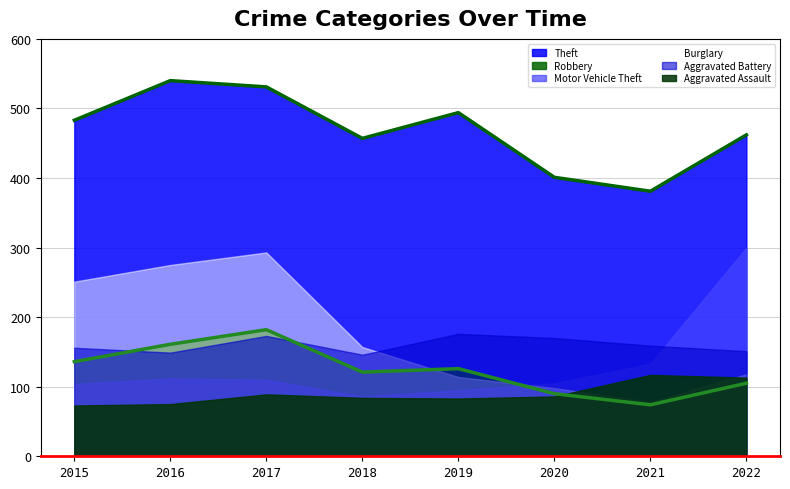

At how many categories does at least one series exceed 368?

8